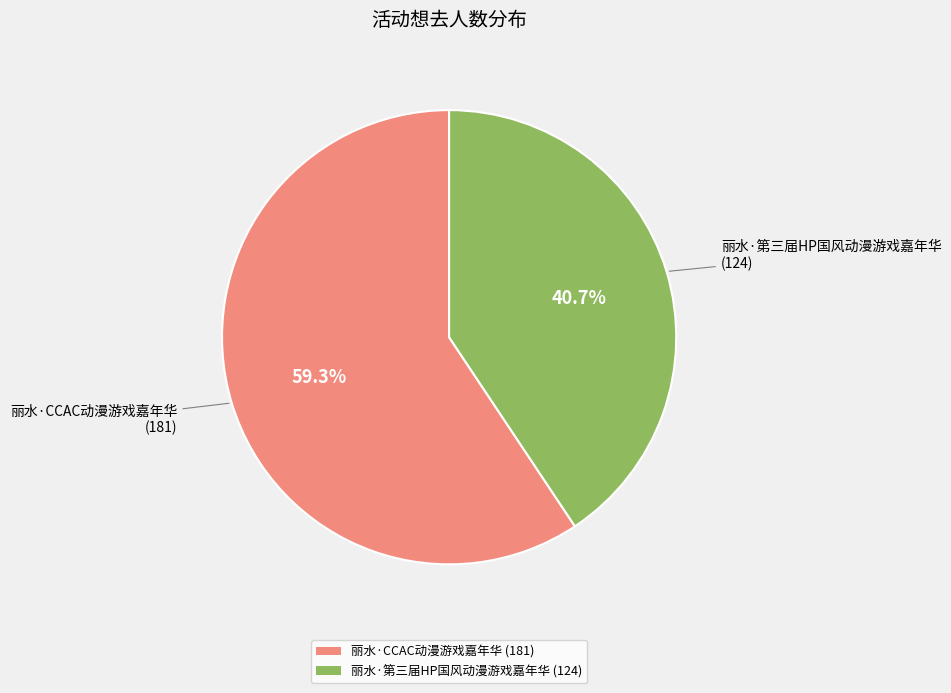

The 丽水·第三届HP国风动漫游戏嘉年华 slice represents 41% of the pie. True or false?

True